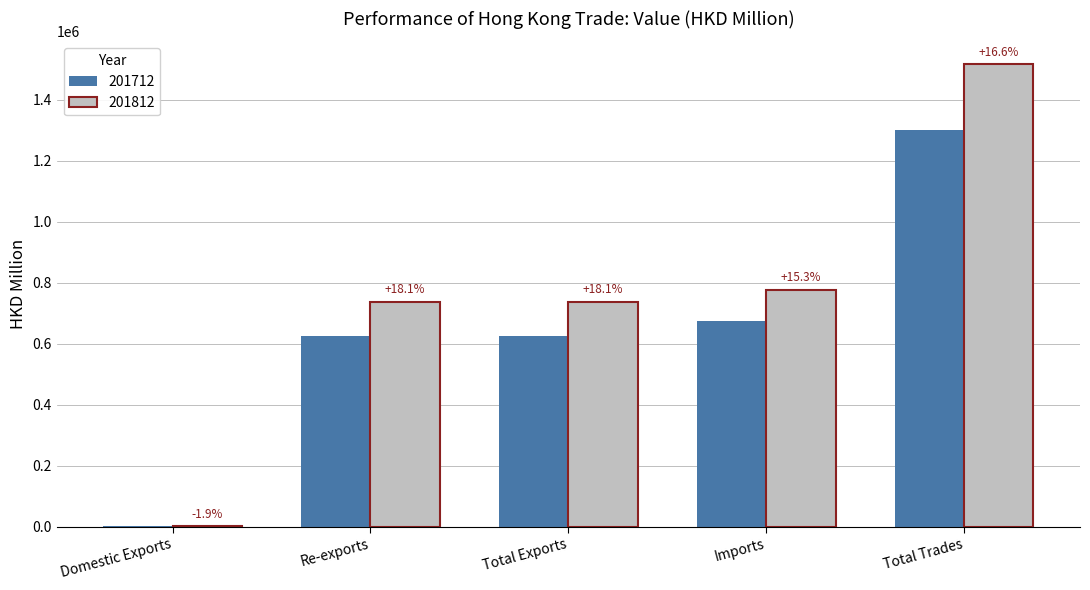

At which label is 201812 closest to 758501?

Imports